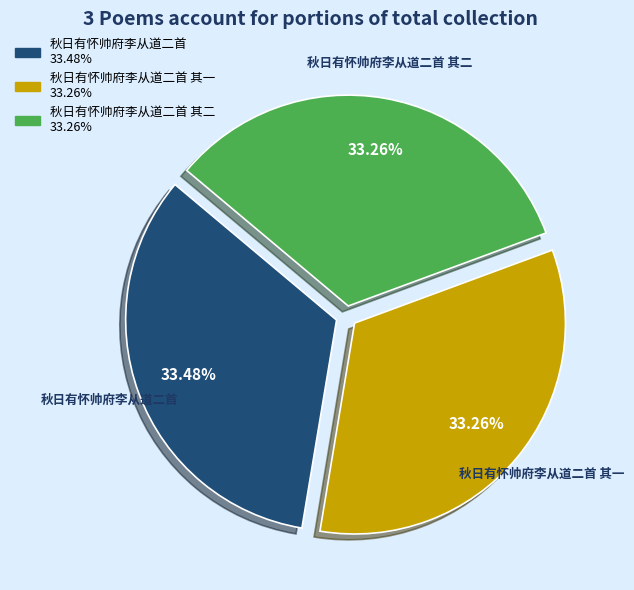

Approximately how many times larger is the value at 秋日有怀帅府李从道二首 compared to 秋日有怀帅府李从道二首 其一?

1.0